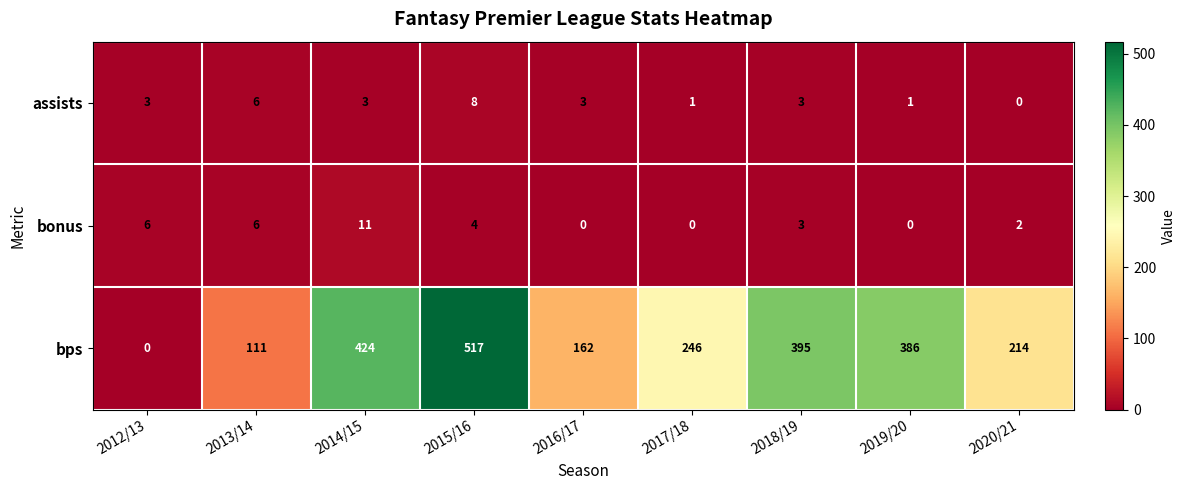

List the series in order of their peak value, lowest first.

assists, bonus, bps